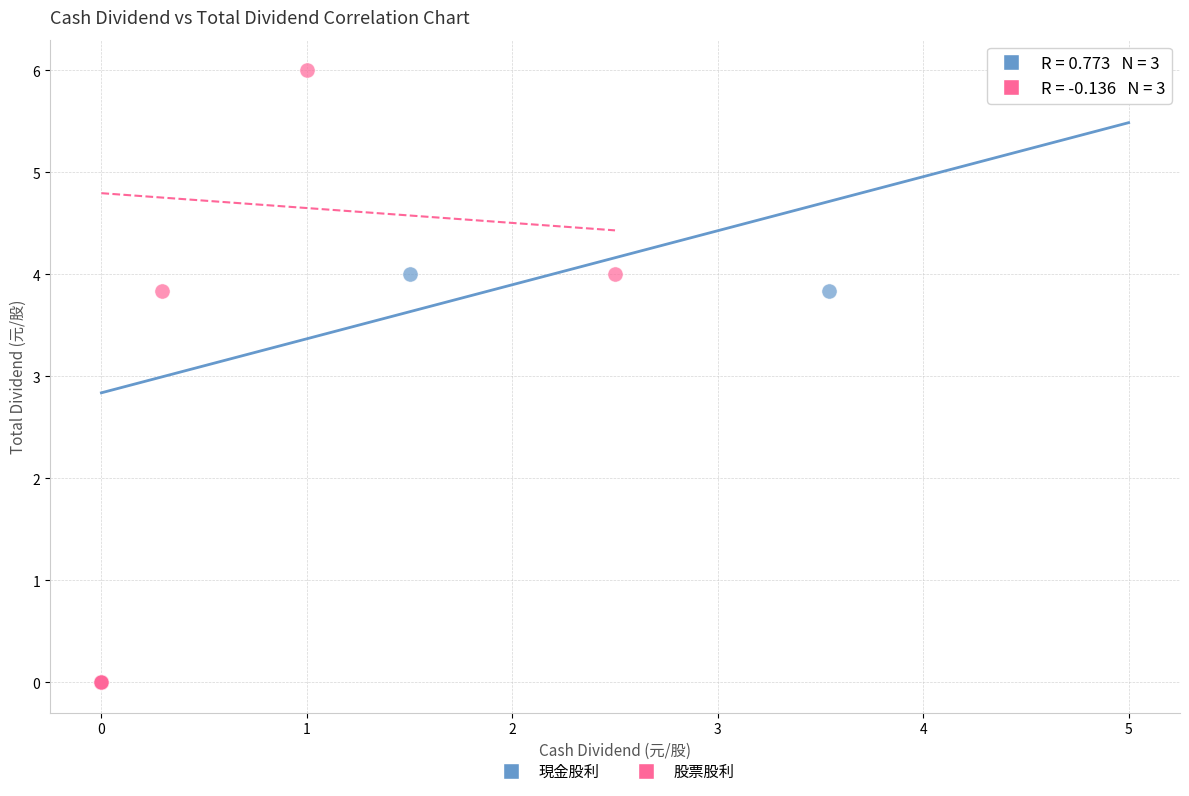

What are all the series names shown in the legend?

現金股利, 股票股利